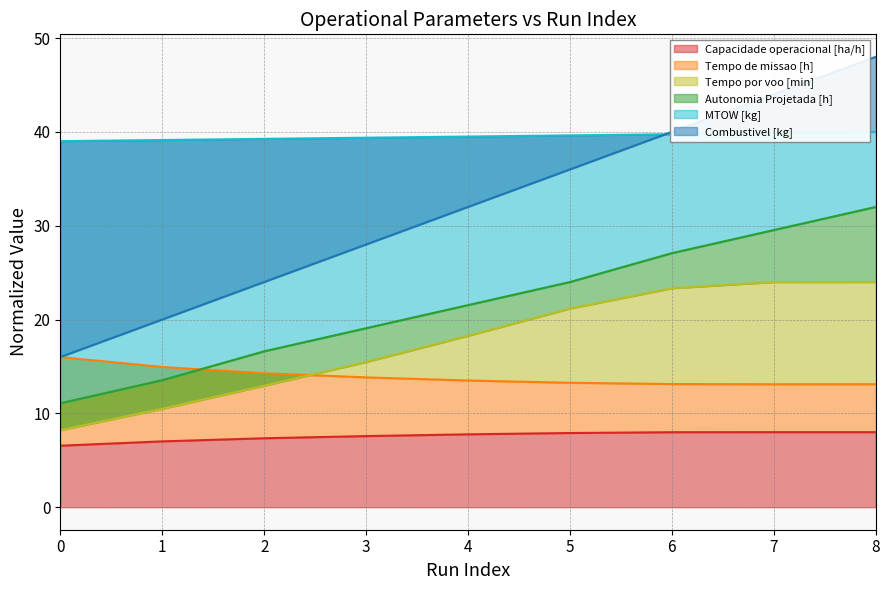

Is it true that Tempo por voo [min] equals 33.1 at 7?

False